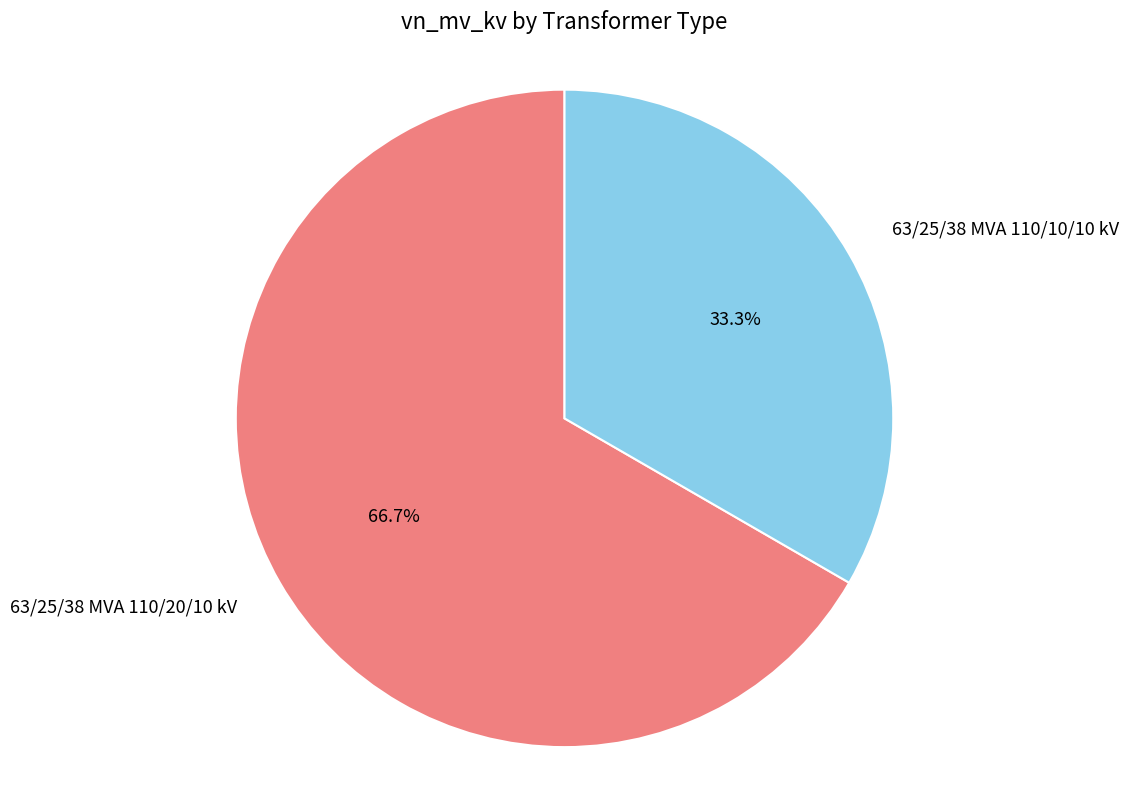

True or false: 63/25/38 MVA 110/10/10 kV accounts for 33% of the total.

True